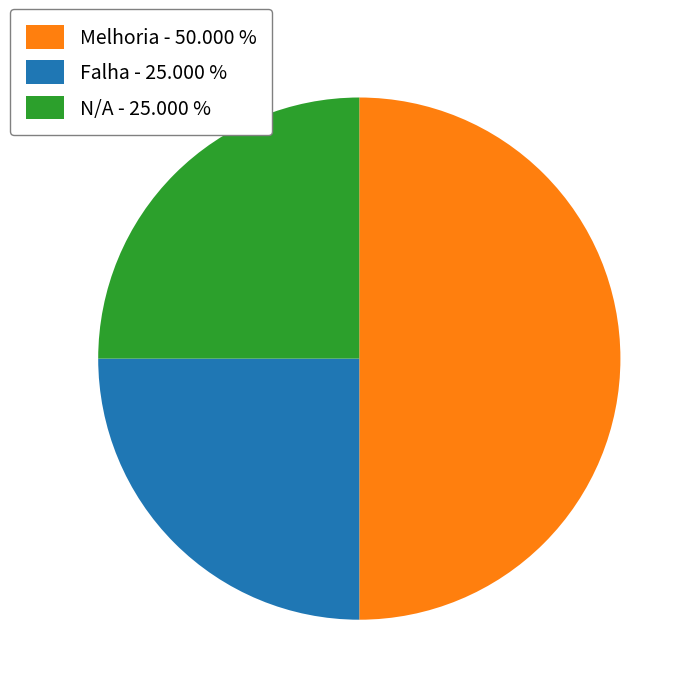

Does Falha - 25.000 % represent more than half of the total?

No